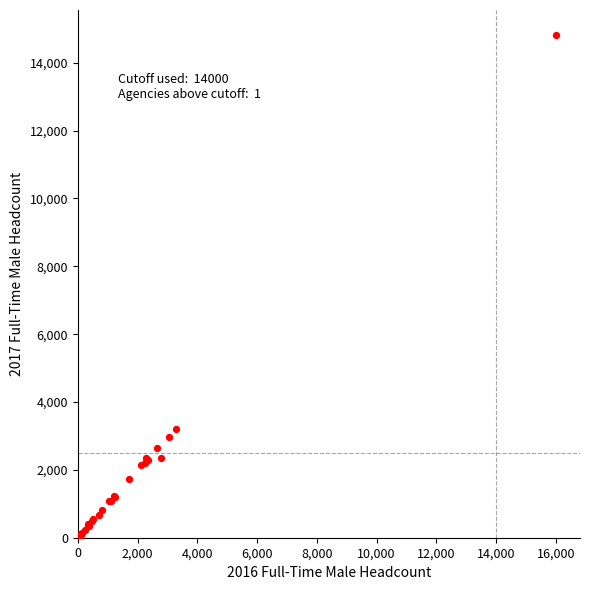

What Y value in the scatter plot is closest to 7409?

3209